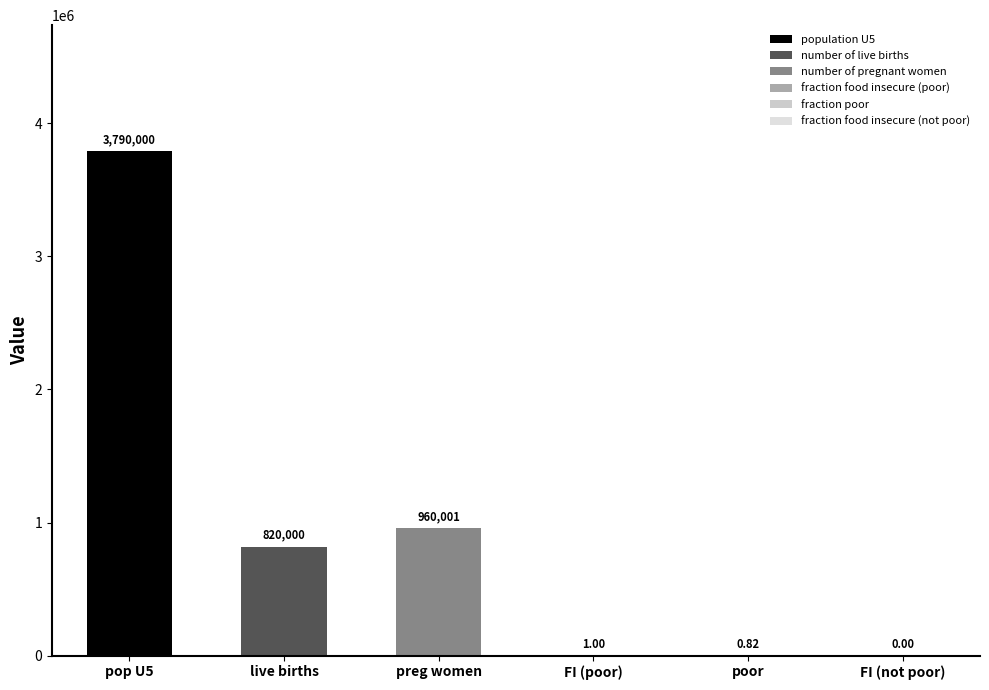

Which category has the highest value across all series?

population U5